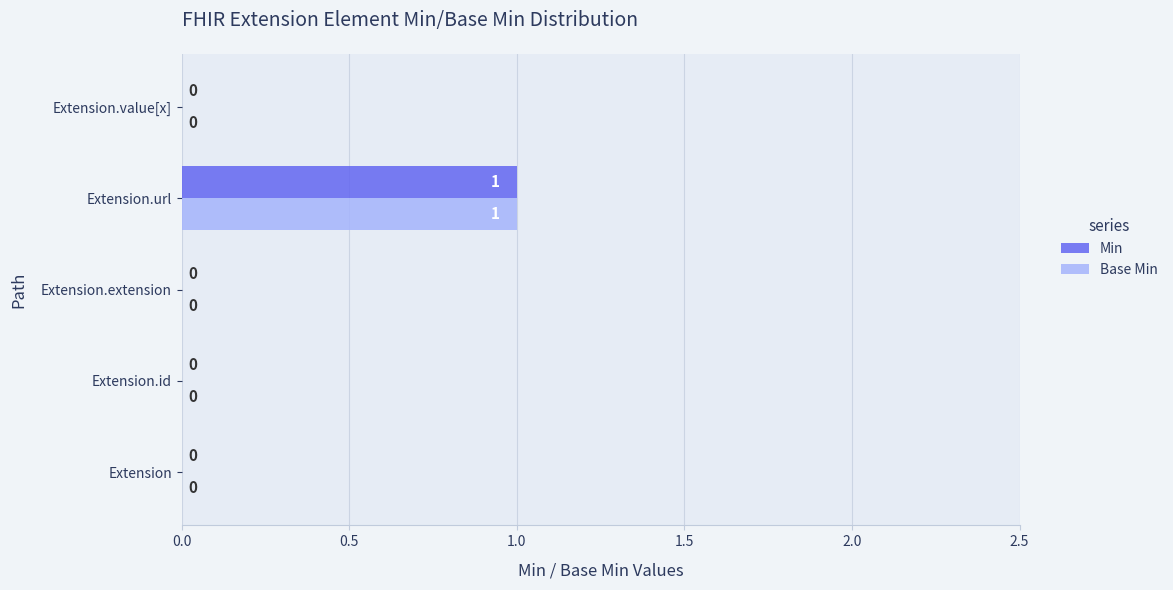

True or false: Min has a value of 1 at Extension.url.

True